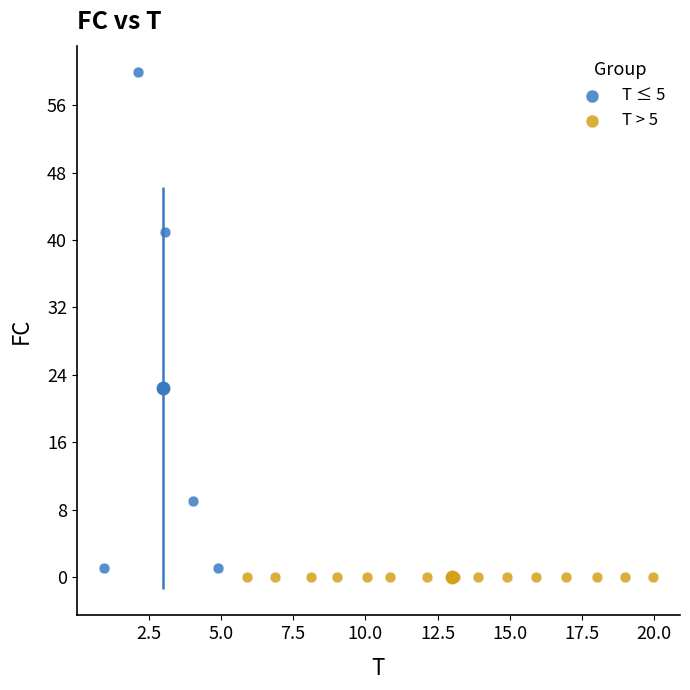

Which series contains the highest Y value?

T ≤ 5